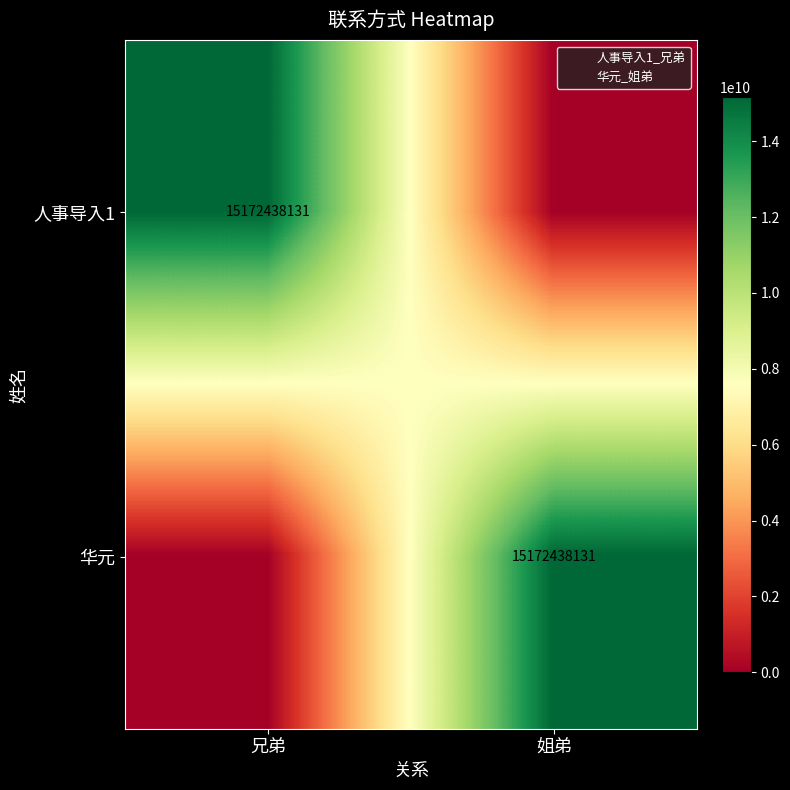

Which category has the highest value in the 人事导入1 series?

兄弟